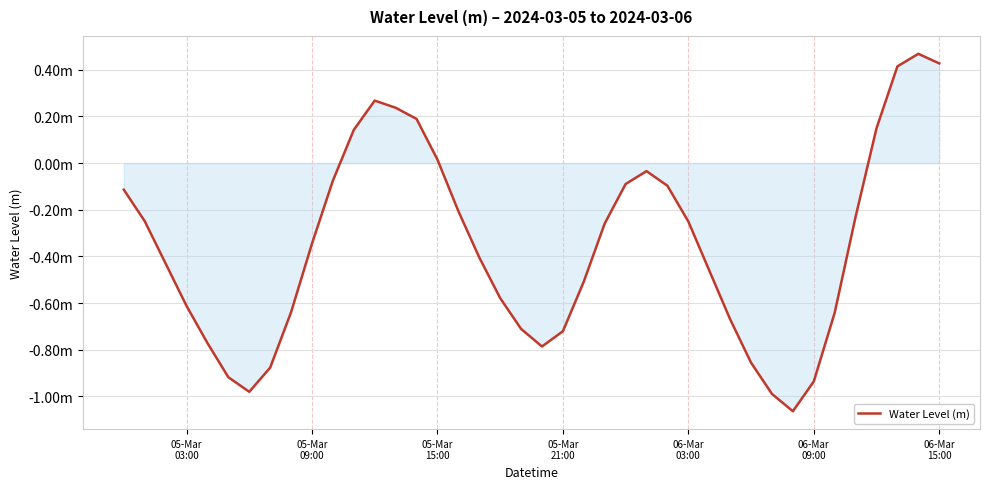

Does the chart display data point markers on the line(s)?

No